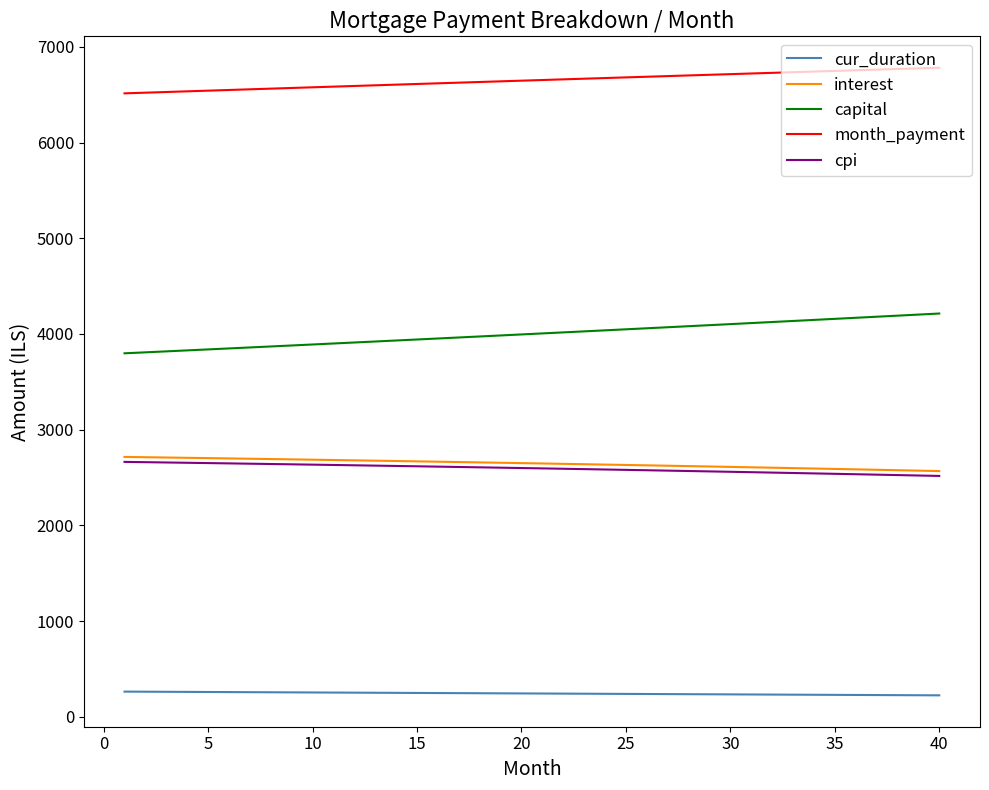

What is the smallest value displayed?

225.0